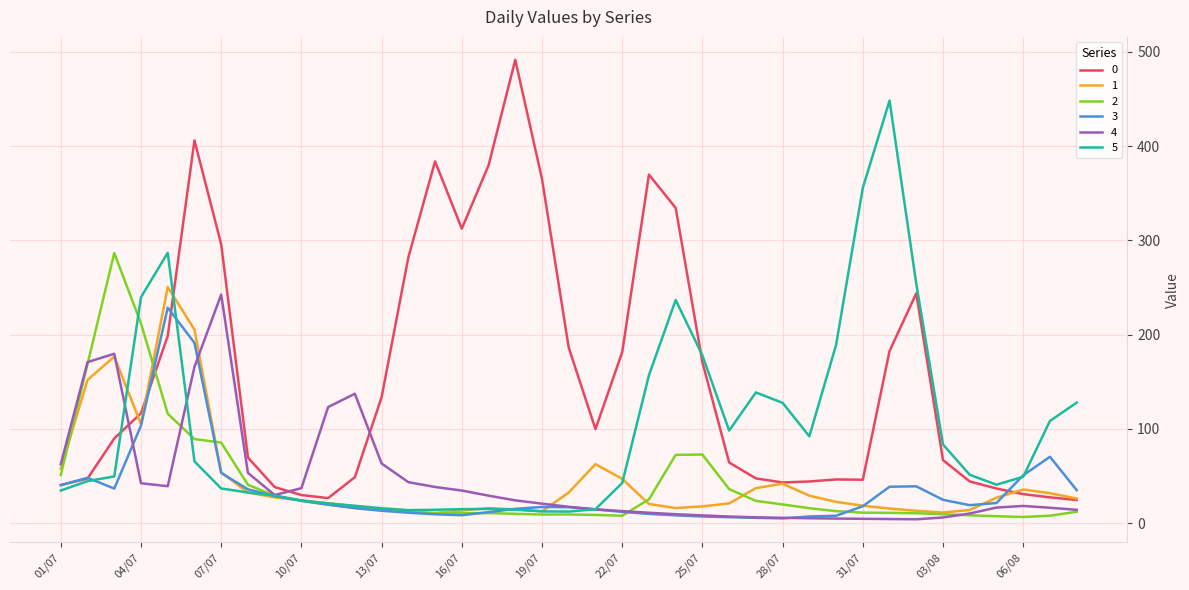

What is the lowest value of the 5 series?

12.2